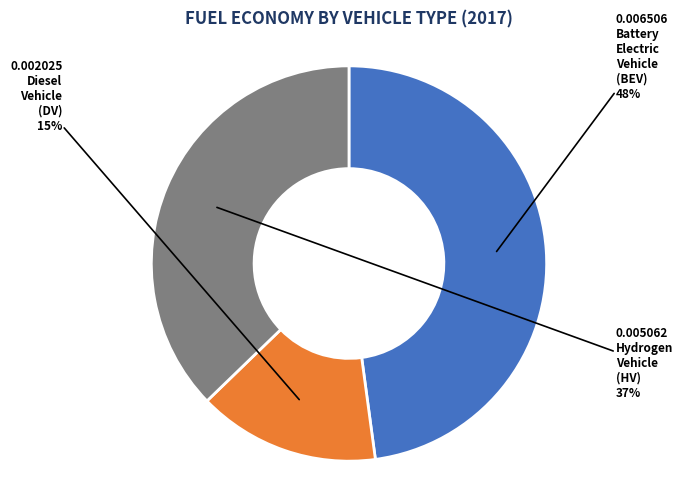

To the nearest percent, what is the difference between the largest and smallest slice percentages?

33%